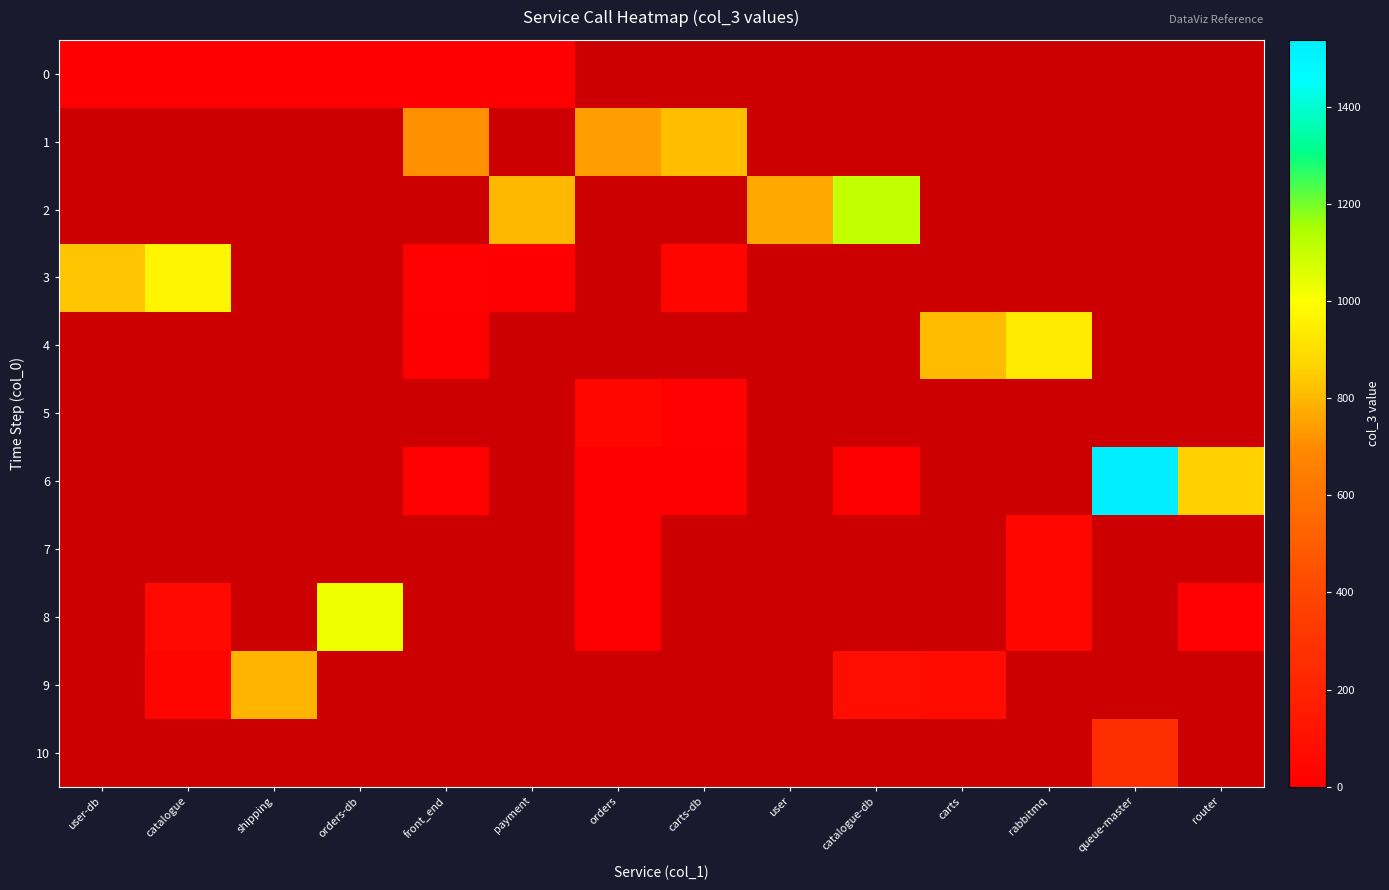

What is the greatest value displayed?

1538.0